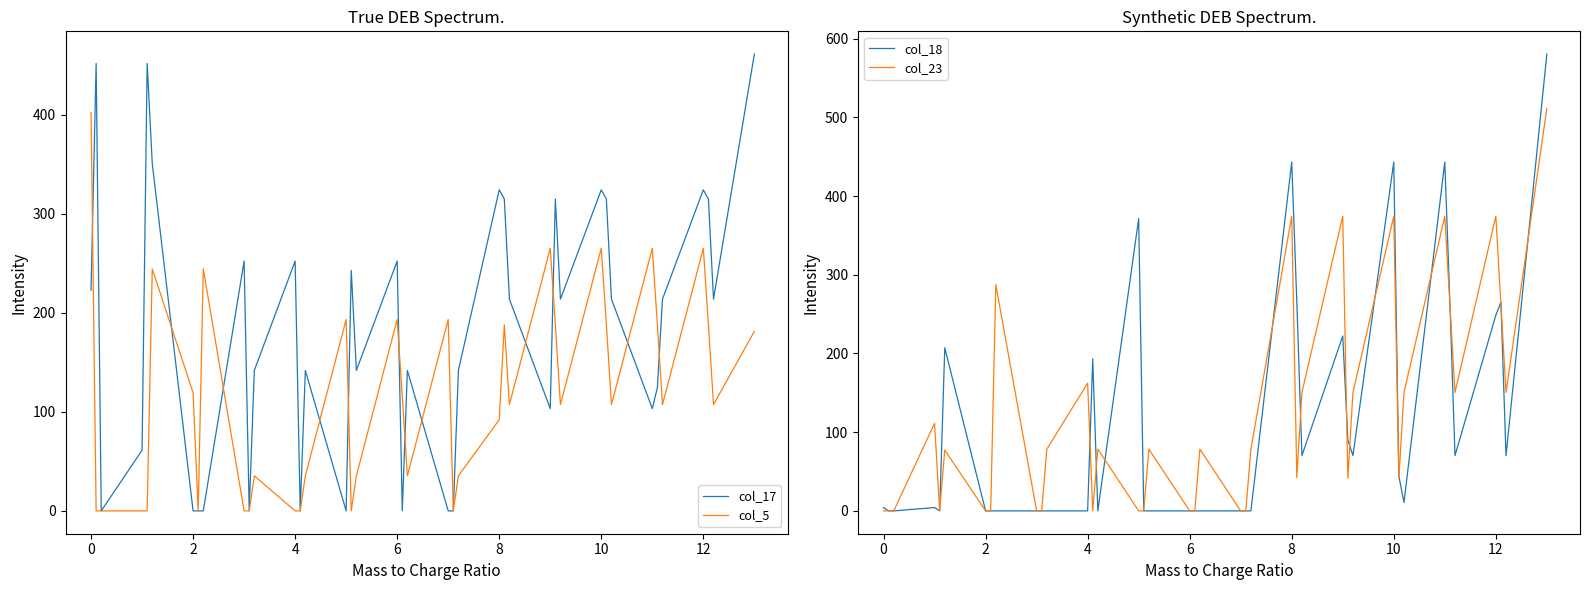

What are all the series names shown in the legend?

col_17, col_5, col_18, col_23